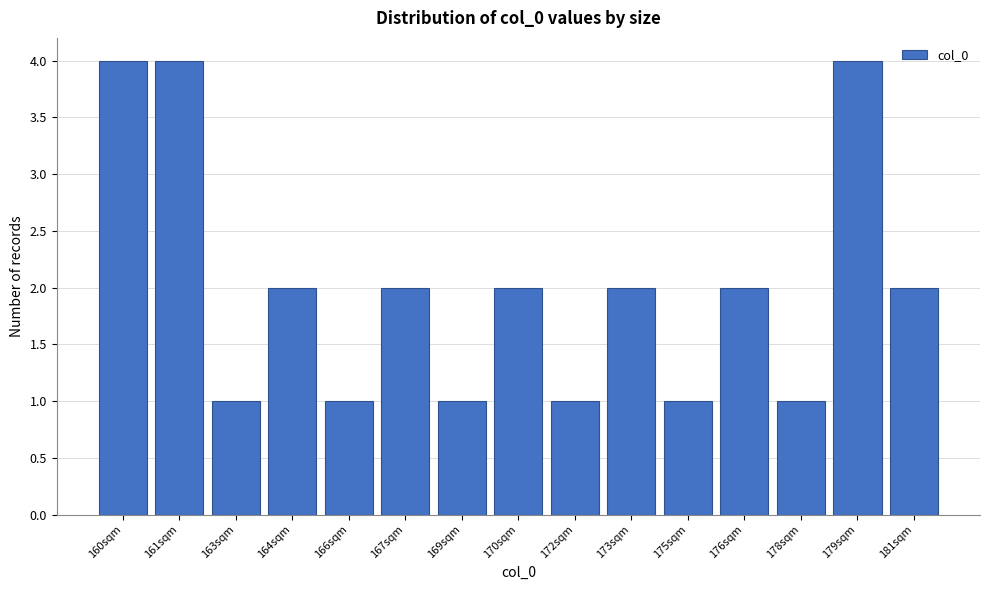

Reading left to right, extract all data points from this chart.

160sqm=4	161sqm=4	163sqm=1	164sqm=2	166sqm=1	167sqm=2	169sqm=1	170sqm=2	172sqm=1	173sqm=2	175sqm=1	176sqm=2	178sqm=1	179sqm=4	181sqm=2